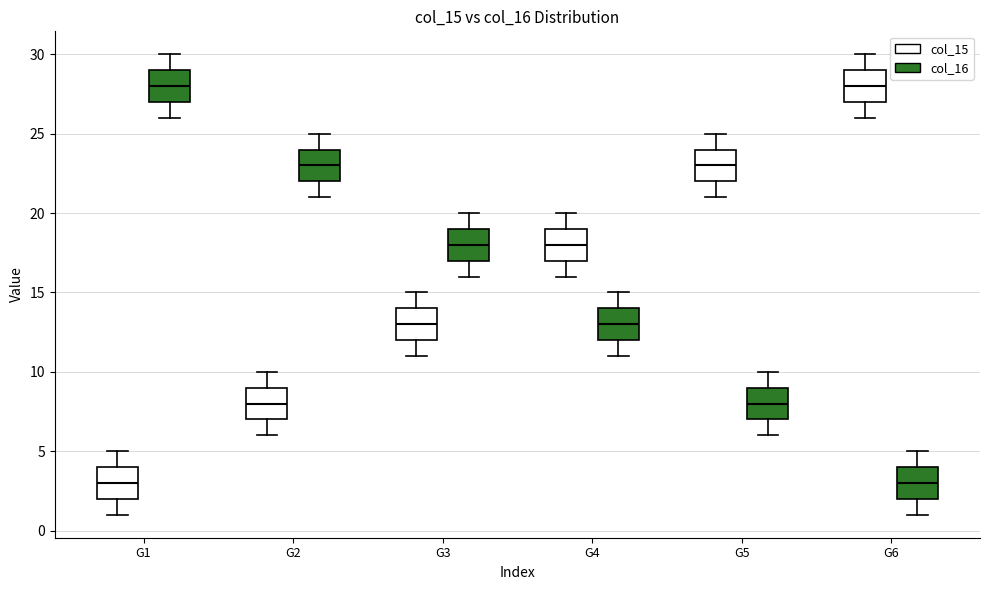

Reading left to right, transcribe this box plot: for each box, give where its median line is, the range the box spans, and where its two whiskers end, as read against the y-axis. The values are not printed on the chart, so give them approximately, as read against the axis.

G1 (col_15): median 3, box 2 to 4, whiskers 1 to 5
G1 (col_16): median 28, box 27 to 29, whiskers 26 to 30
G2 (col_15): median 8, box 7 to 9, whiskers 6 to 10
G2 (col_16): median 23, box 22 to 24, whiskers 21 to 25
G3 (col_15): median 13, box 12 to 14, whiskers 11 to 15
G3 (col_16): median 18, box 17 to 19, whiskers 16 to 20
G4 (col_15): median 18, box 17 to 19, whiskers 16 to 20
G4 (col_16): median 13, box 12 to 14, whiskers 11 to 15
G5 (col_15): median 23, box 22 to 24, whiskers 21 to 25
G5 (col_16): median 8, box 7 to 9, whiskers 6 to 10
G6 (col_15): median 28, box 27 to 29, whiskers 26 to 30
G6 (col_16): median 3, box 2 to 4, whiskers 1 to 5